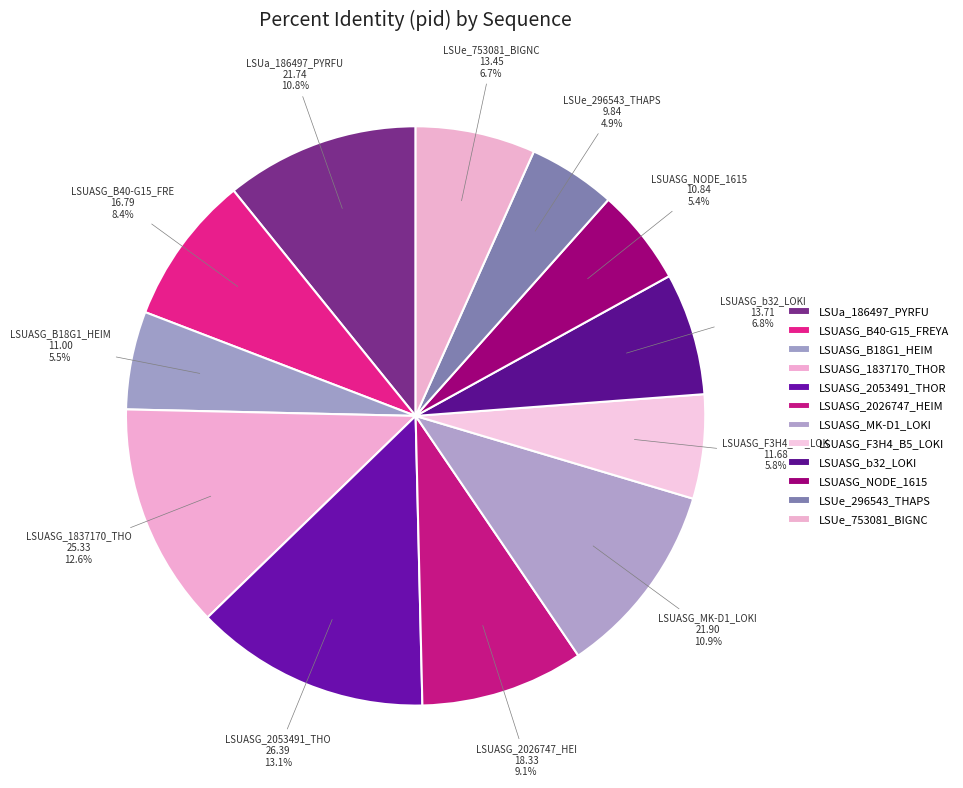

Does any single category account for the majority?

No